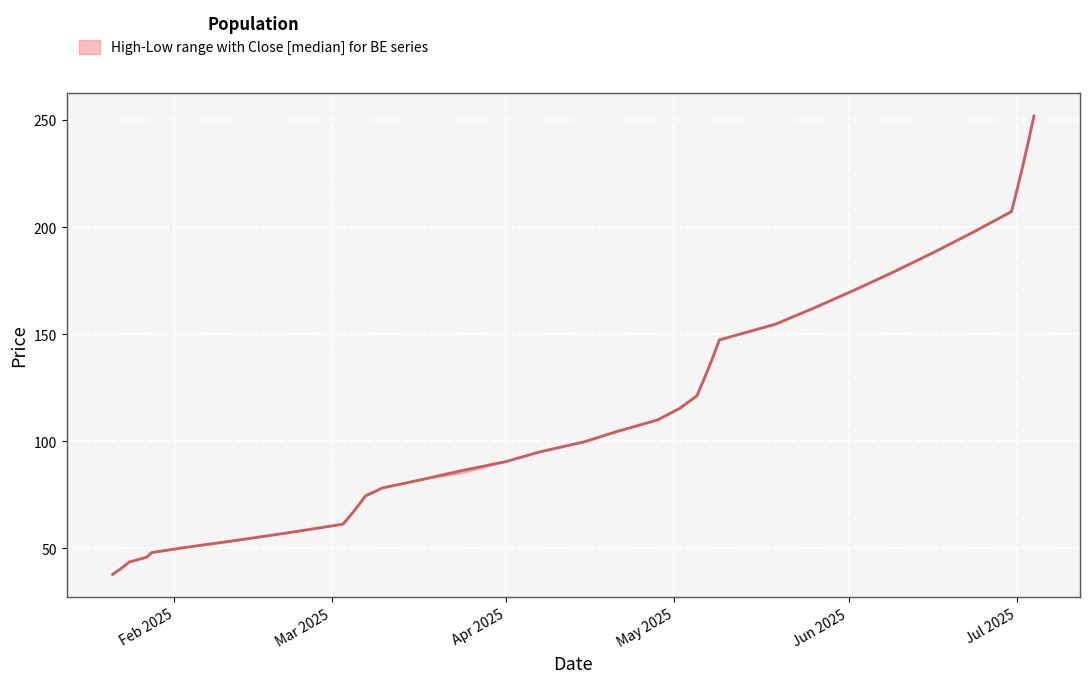

What is the smallest value displayed?

37.8